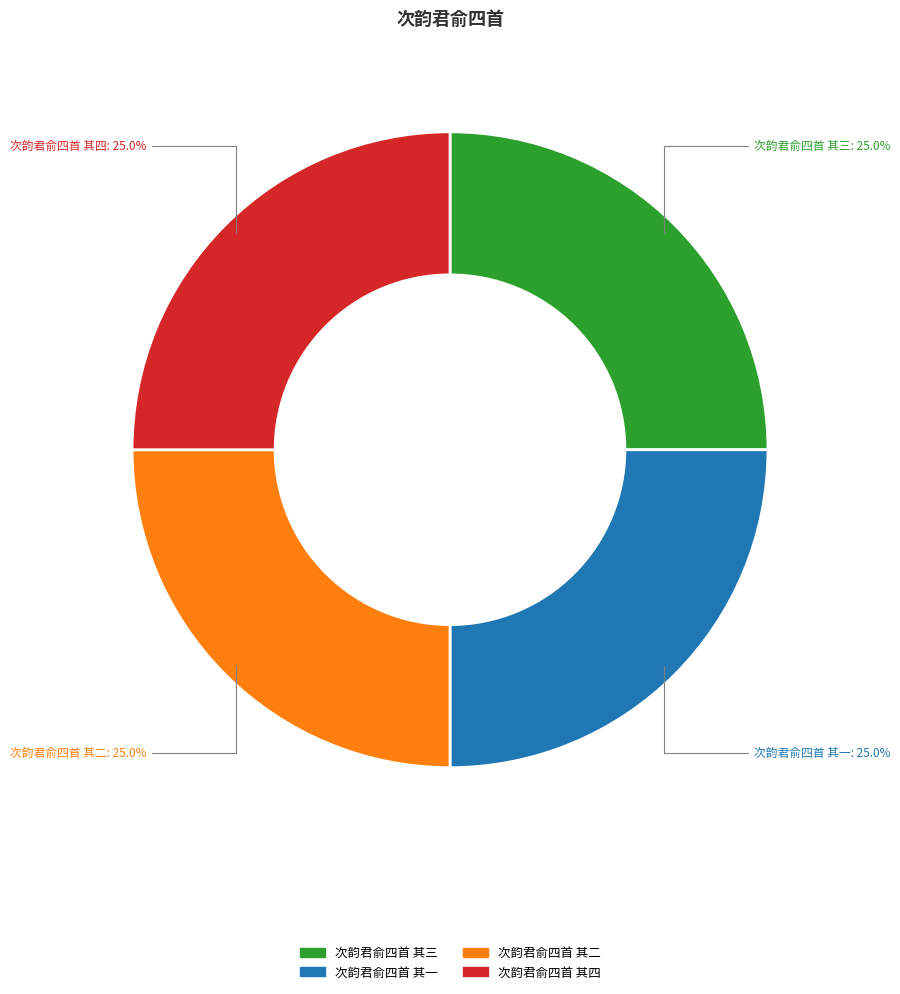

The 次韵君俞四首 其三 slice represents 25% of the pie. True or false?

True